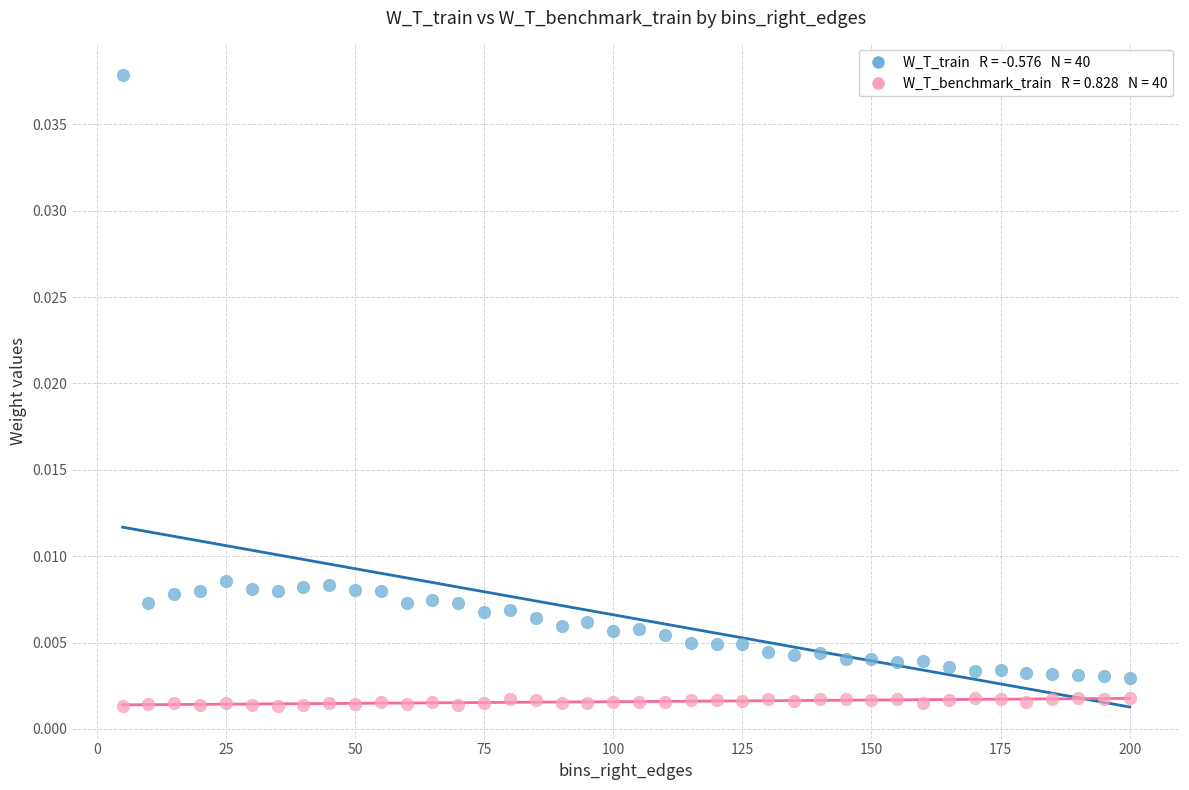

Across all data points, what is the range of X values (max minus min)?

195.0